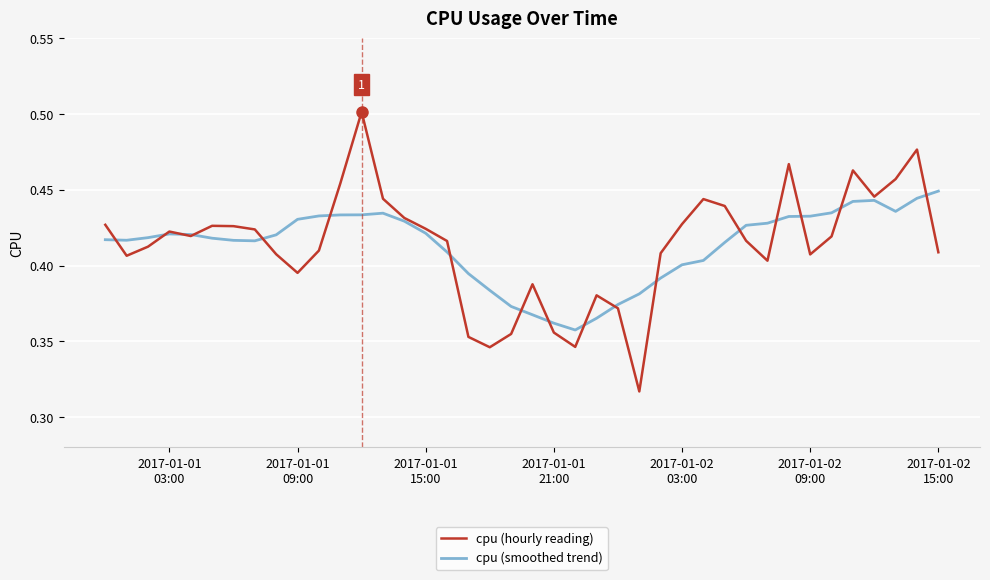

Rank the series by their maximum value, from lowest to highest.

cpu (smoothed trend), cpu (hourly reading)